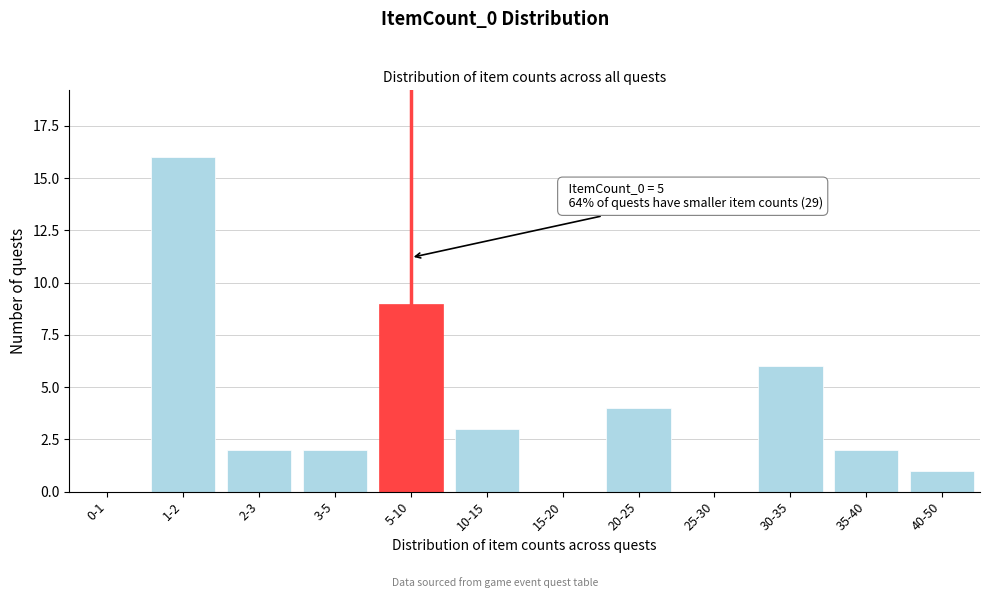

Reading right to left, list all the values displayed in this chart.

40-50=1	35-40=2	30-35=6	25-30=0	20-25=4	15-20=0	10-15=3	5-10=9	3-5=2	2-3=2	1-2=16	0-1=0